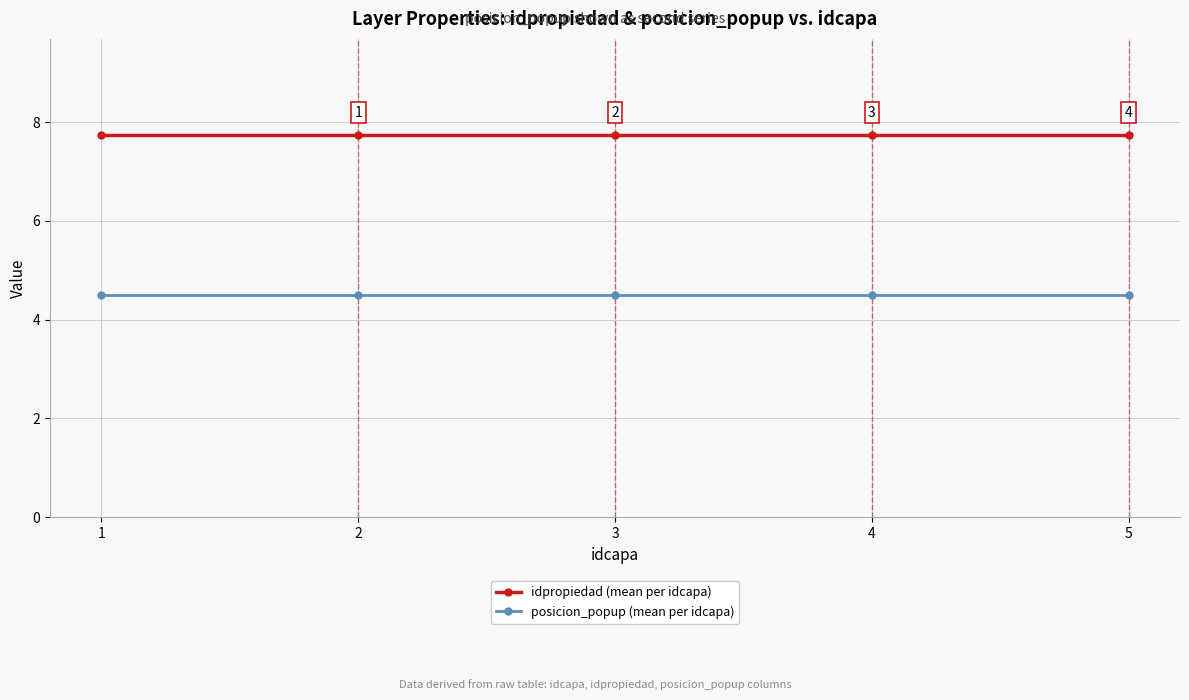

True or false: idpropiedad (mean per idcapa) has a value of 7.8 at 3.

True